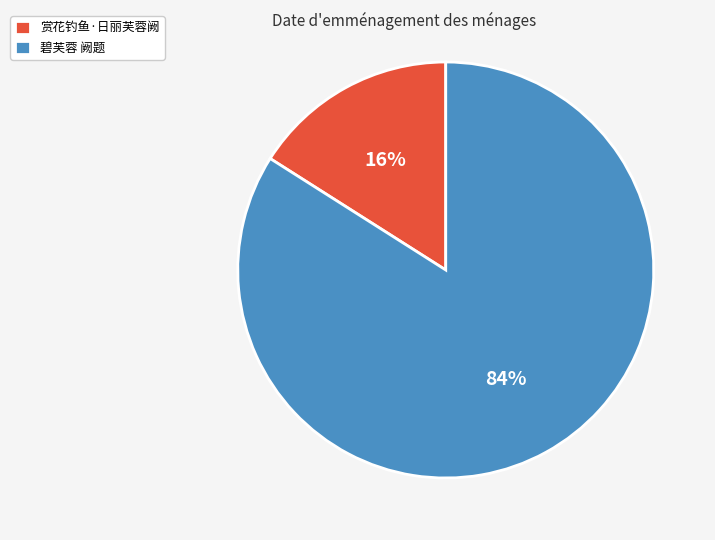

To the nearest percent, what portion does 碧芙蓉 阙题 represent?

84%